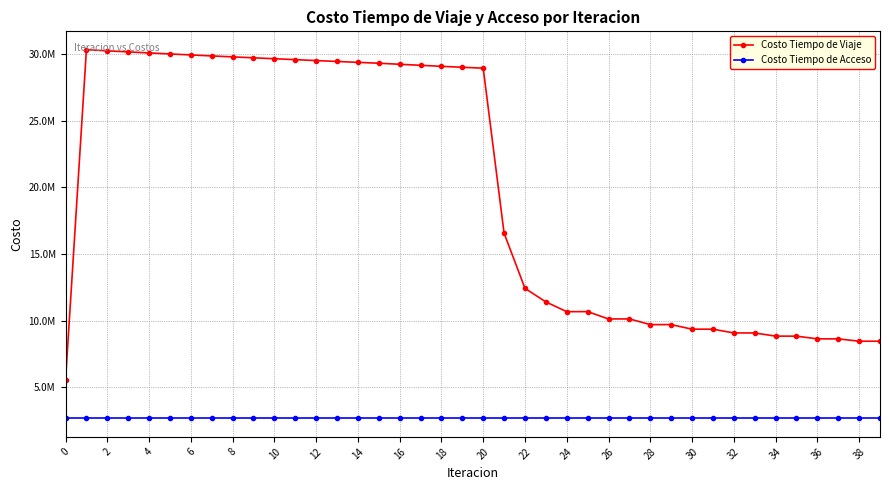

List the series in order of their overall mean, lowest first.

Costo Tiempo de Acceso, Costo Tiempo de Viaje